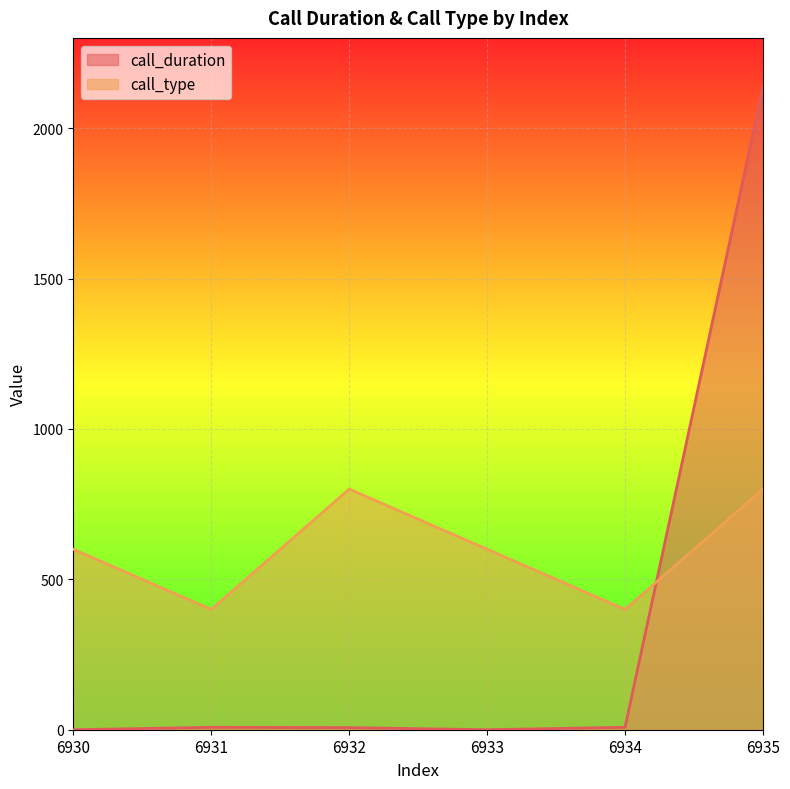

True or false: call_duration has more than 0 points higher than both neighbors.

True